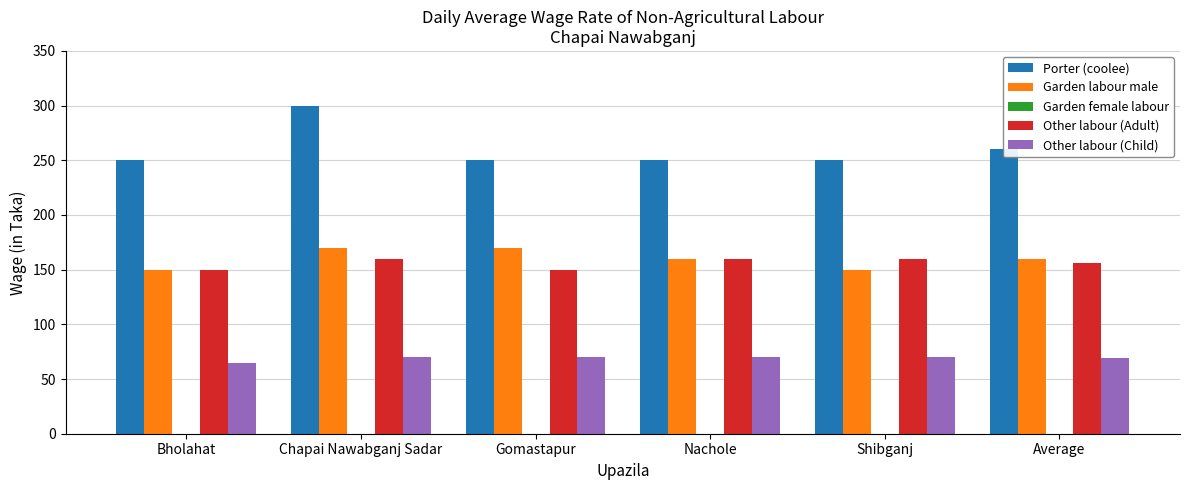

How many bars are there in total?

24